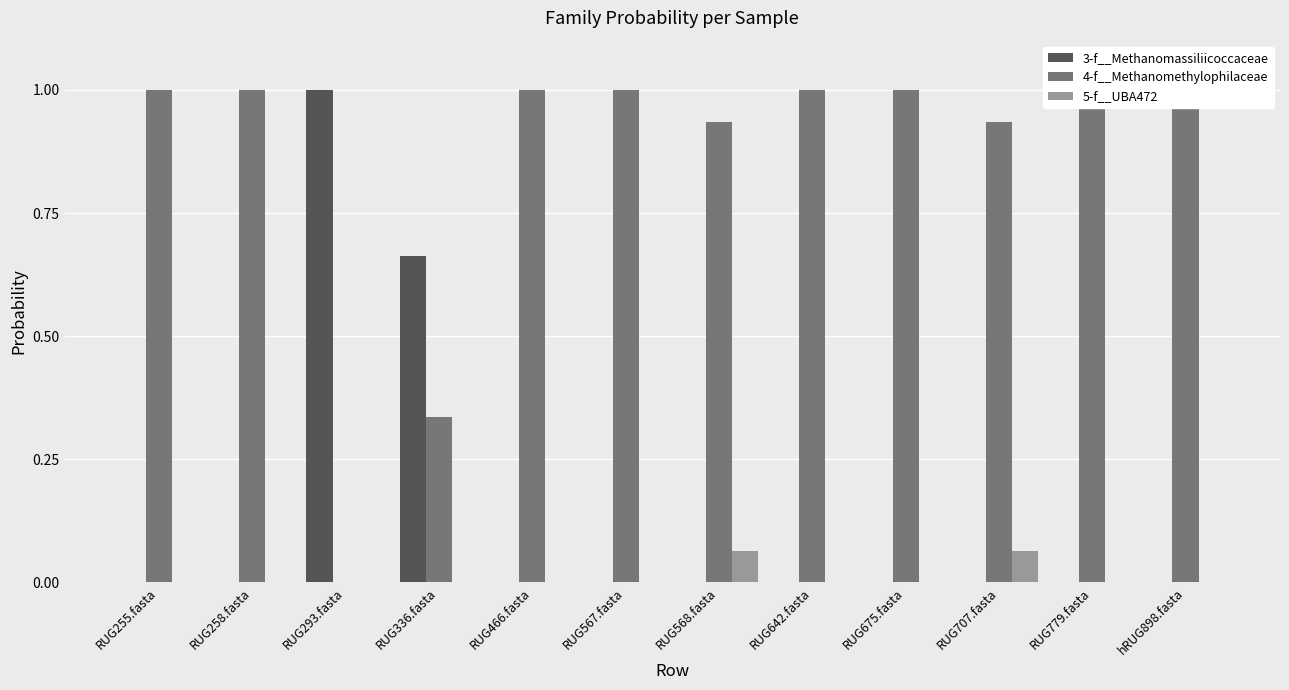

Does the chart contain any negative values?

No